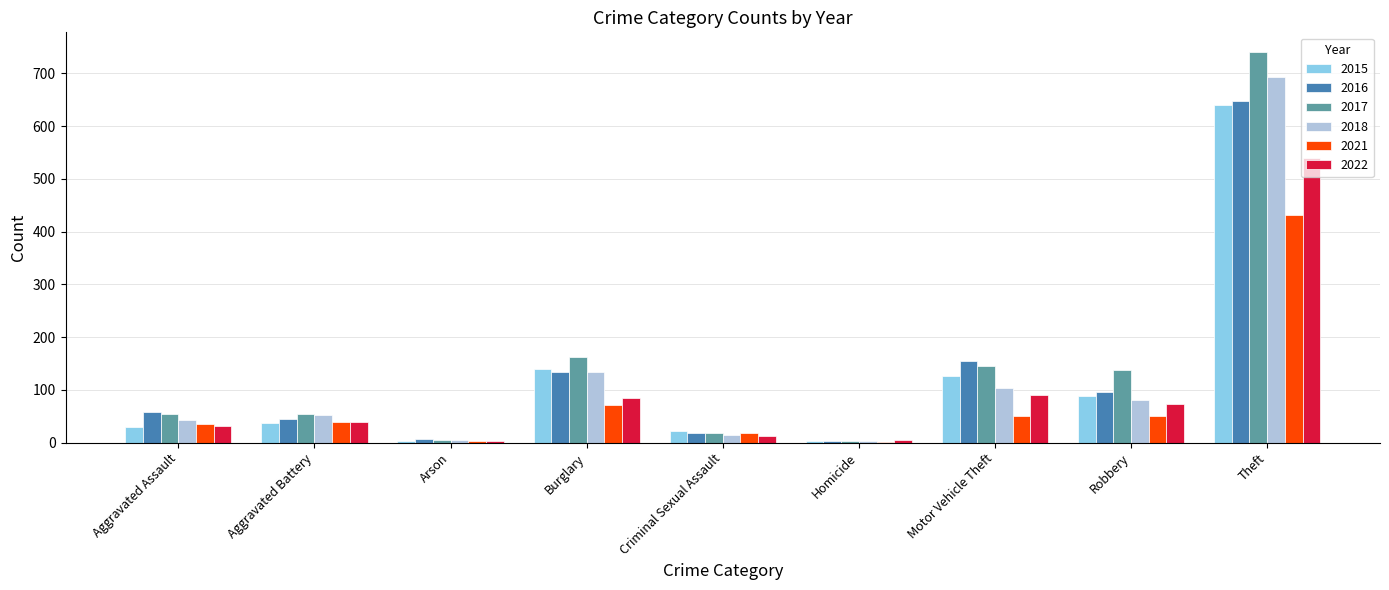

What is the spread (max minus min) of values at Theft?

310